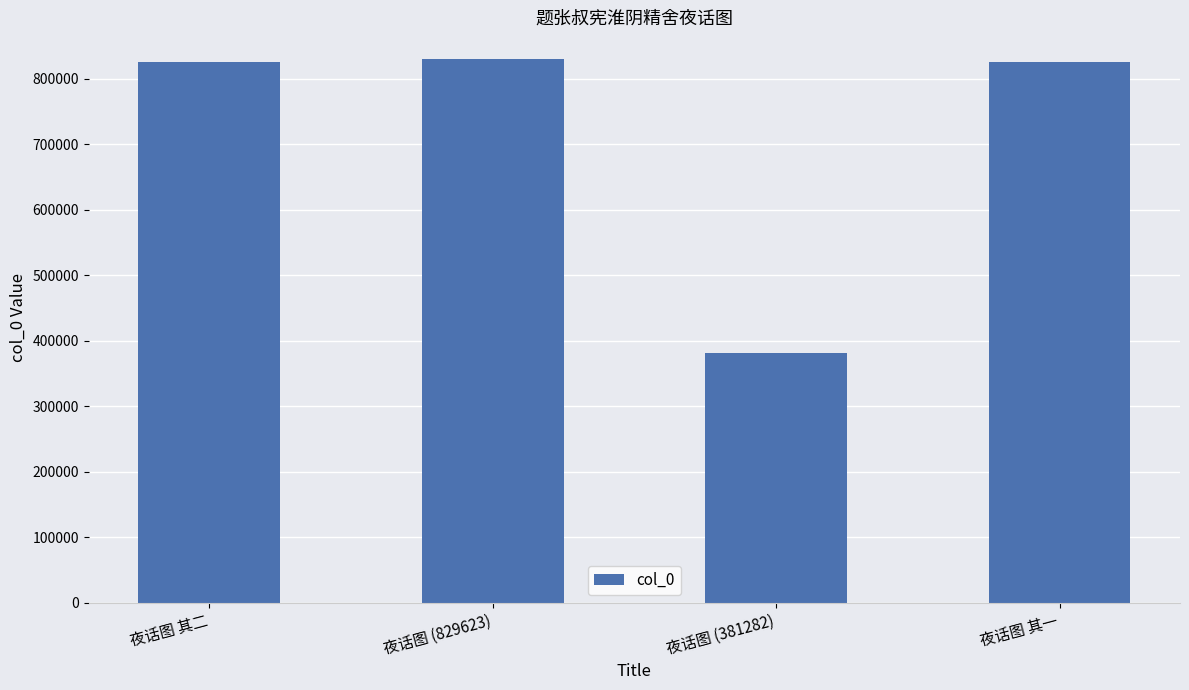

What is the greatest value displayed?

829623